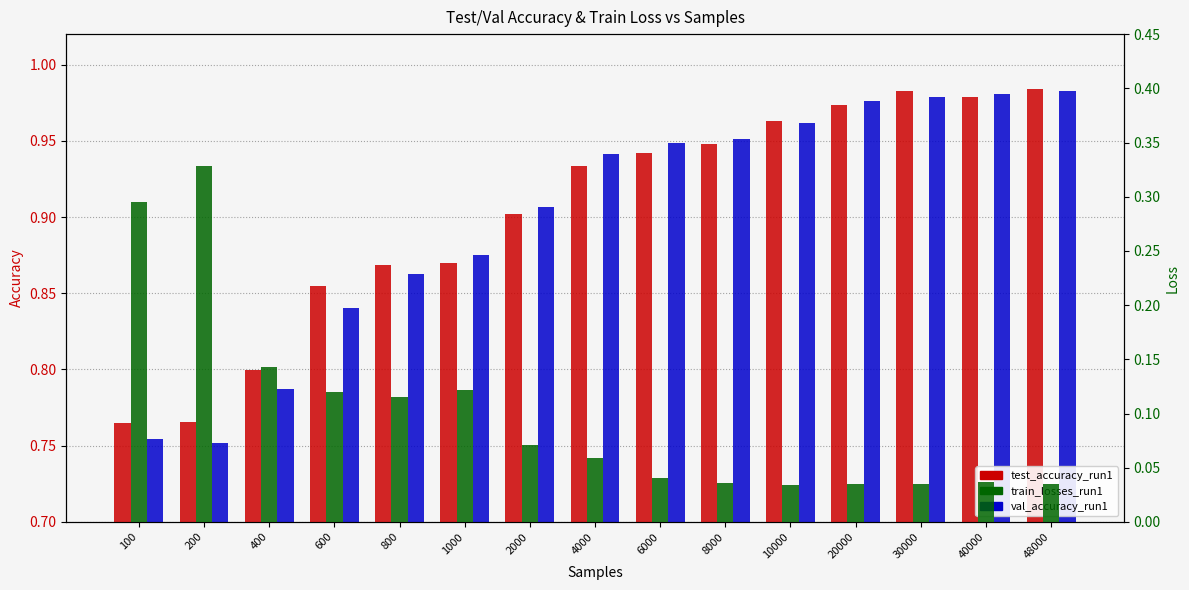

Reading left to right, extract all data points from this chart.

test_accuracy_run1: 100=0.8	200=0.8	400=0.8	600=0.9	800=0.9	1000=0.9	2000=0.9	4000=0.9	6000=0.9	8000=0.9	10000=1.0	20000=1.0	30000=1.0	40000=1.0	48000=1.0
val_accuracy_run1: 100=0.8	200=0.8	400=0.8	600=0.8	800=0.9	1000=0.9	2000=0.9	4000=0.9	6000=0.9	8000=1.0	10000=1.0	20000=1.0	30000=1.0	40000=1.0	48000=1.0
train_losses_run1: 100=0.3	200=0.3	400=0.1	600=0.1	800=0.1	1000=0.1	2000=0.1	4000=0.1	6000=0.0	8000=0.0	10000=0.0	20000=0.0	30000=0.0	40000=0.0	48000=0.0